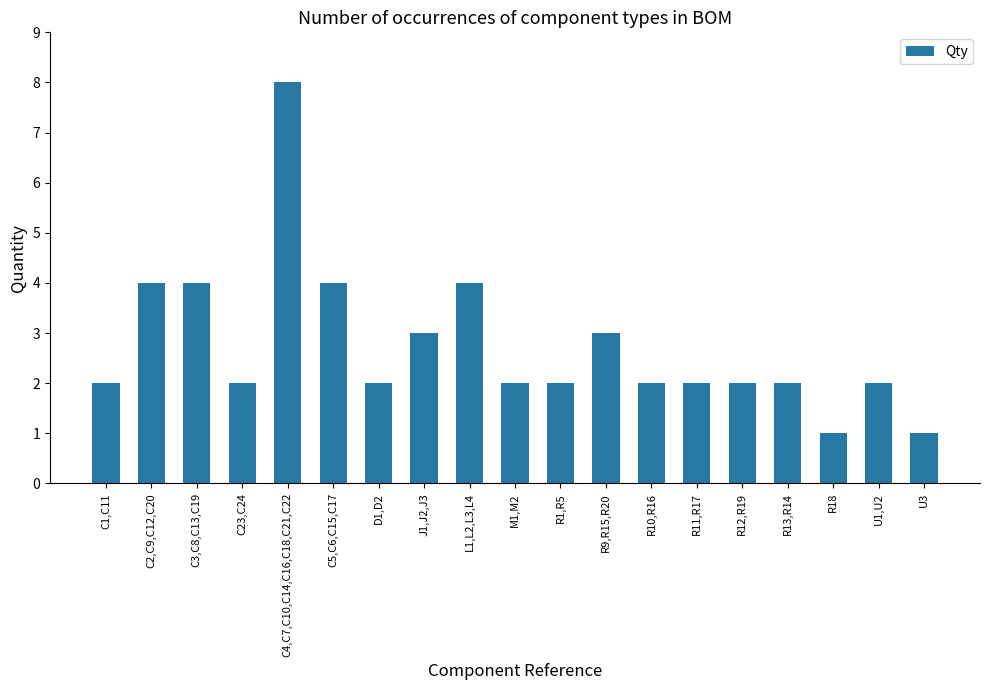

What is the greatest value displayed?

8